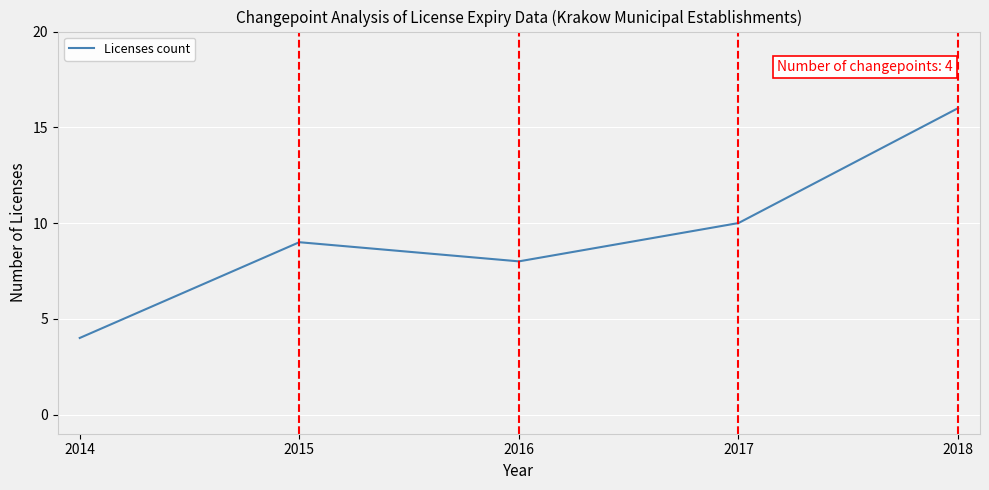

True or false: there are more than 1 points higher than both neighbors.

False